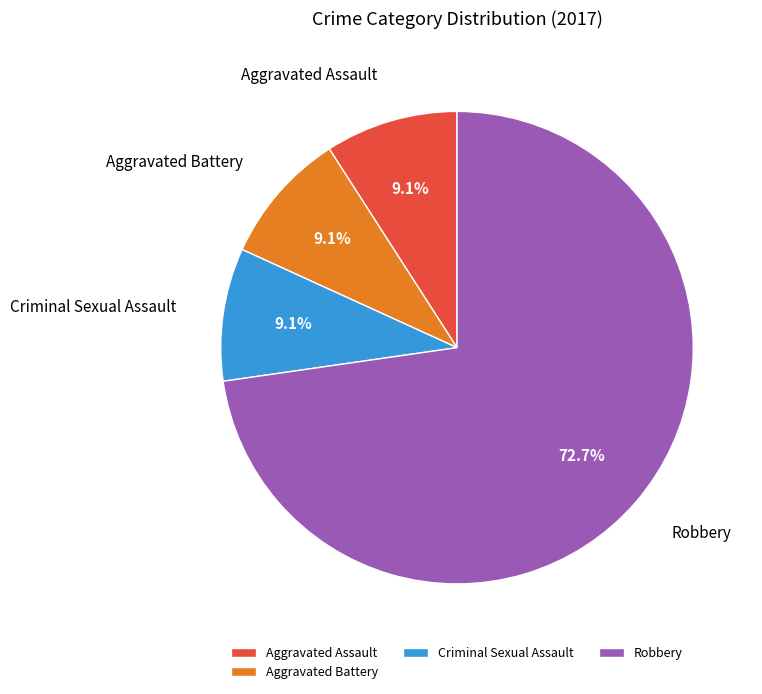

Which has a higher value, Robbery or Criminal Sexual Assault?

Robbery